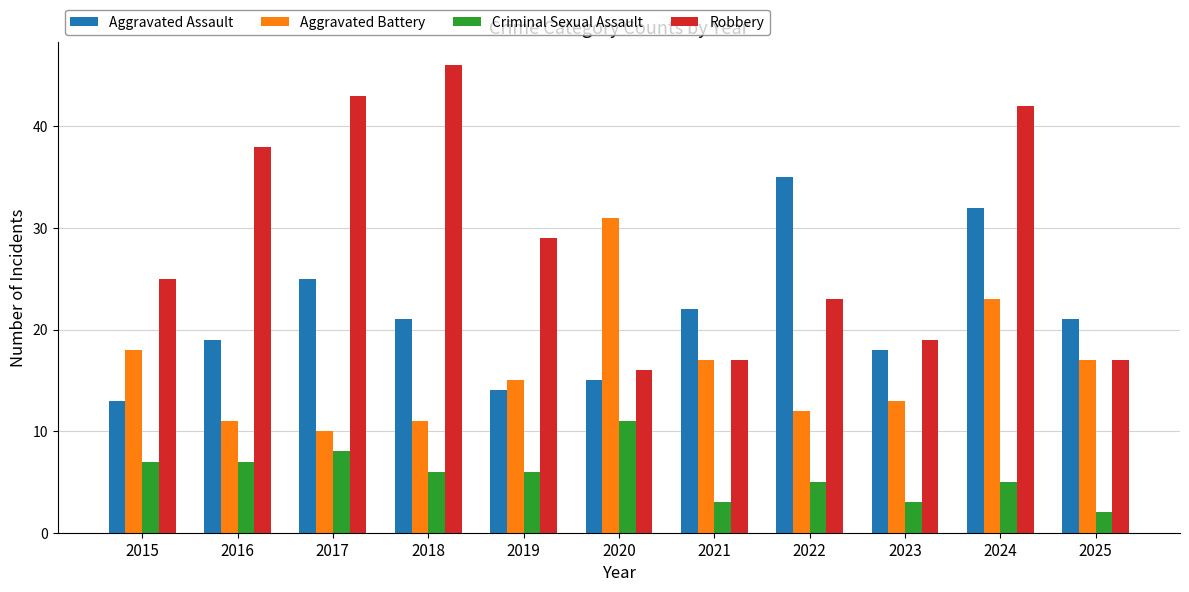

What is the average value of the Criminal Sexual Assault series?

6